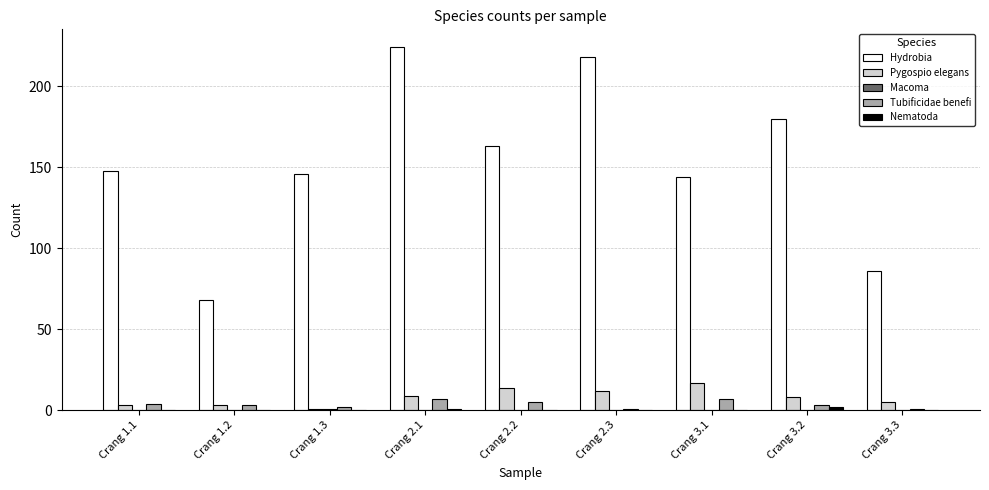

Are the bars grouped side by side (vs. stacked)?

Yes